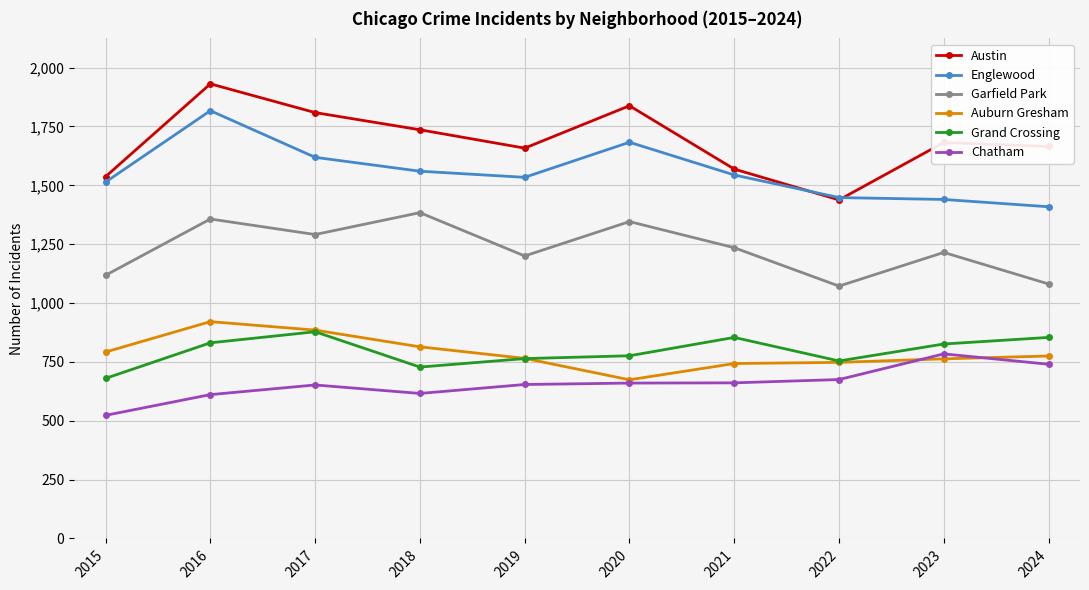

True or false: Auburn Gresham and Grand Crossing intersect in this chart.

True